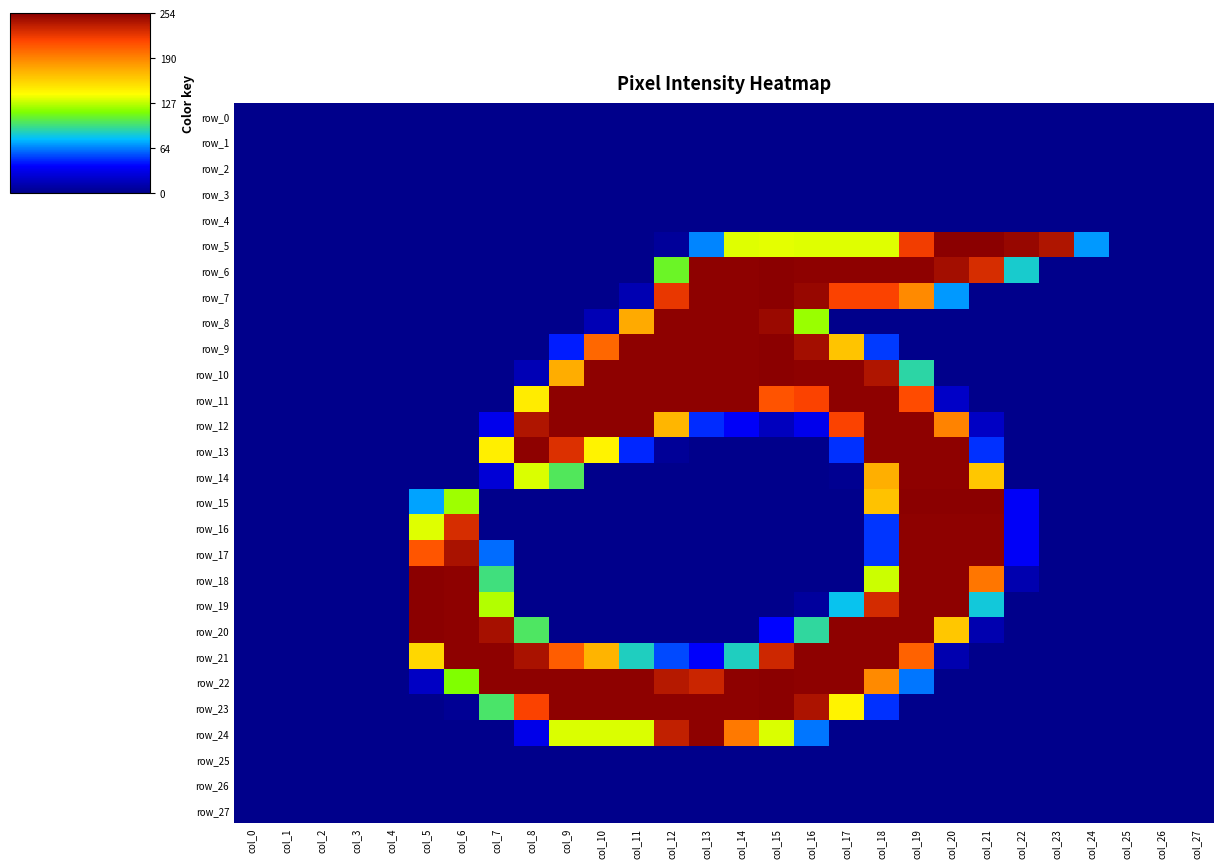

What is the maximum value shown in the chart?

254